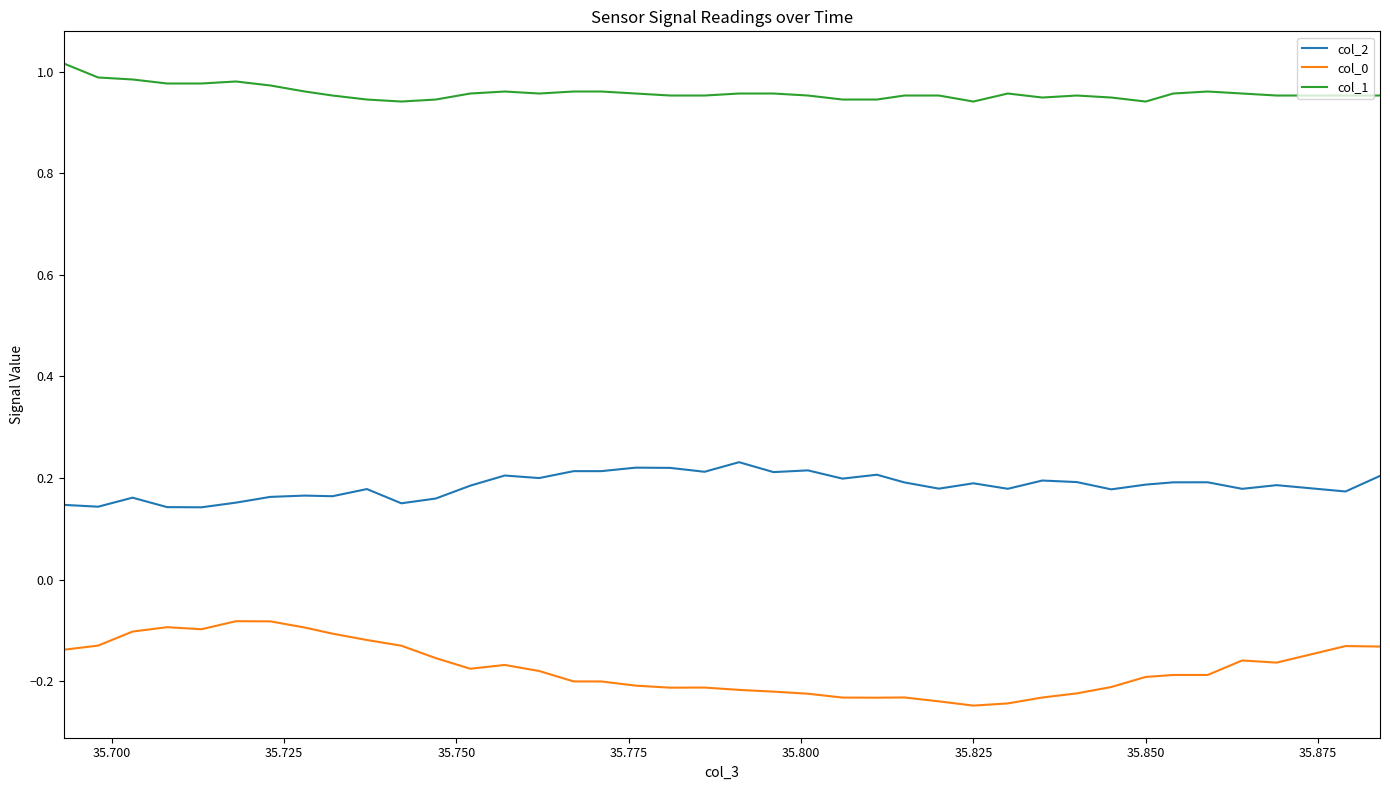

List the series in order of their overall mean, lowest first.

col_0, col_2, col_1